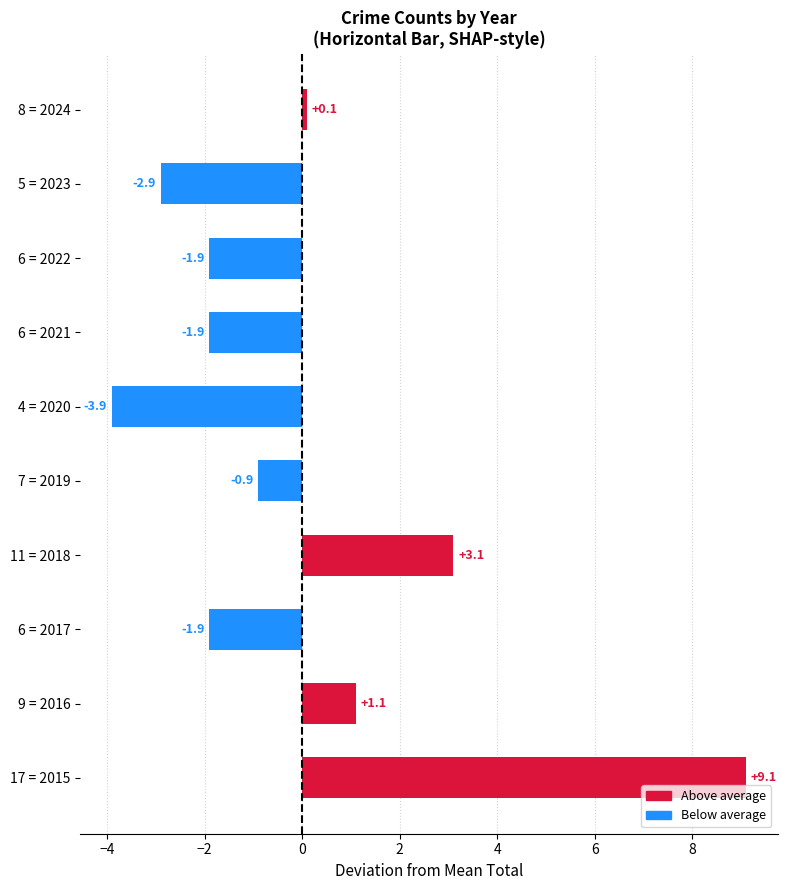

What is the approximate value at 6 = 2022?

-1.9